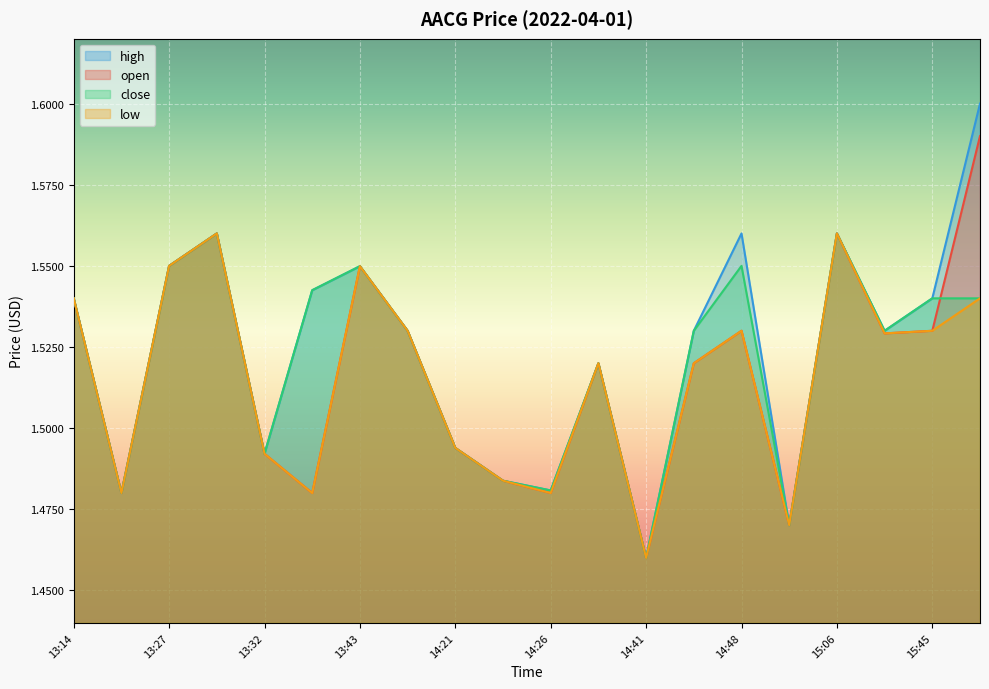

What is the difference between the second highest and second lowest values in the high series?

0.1